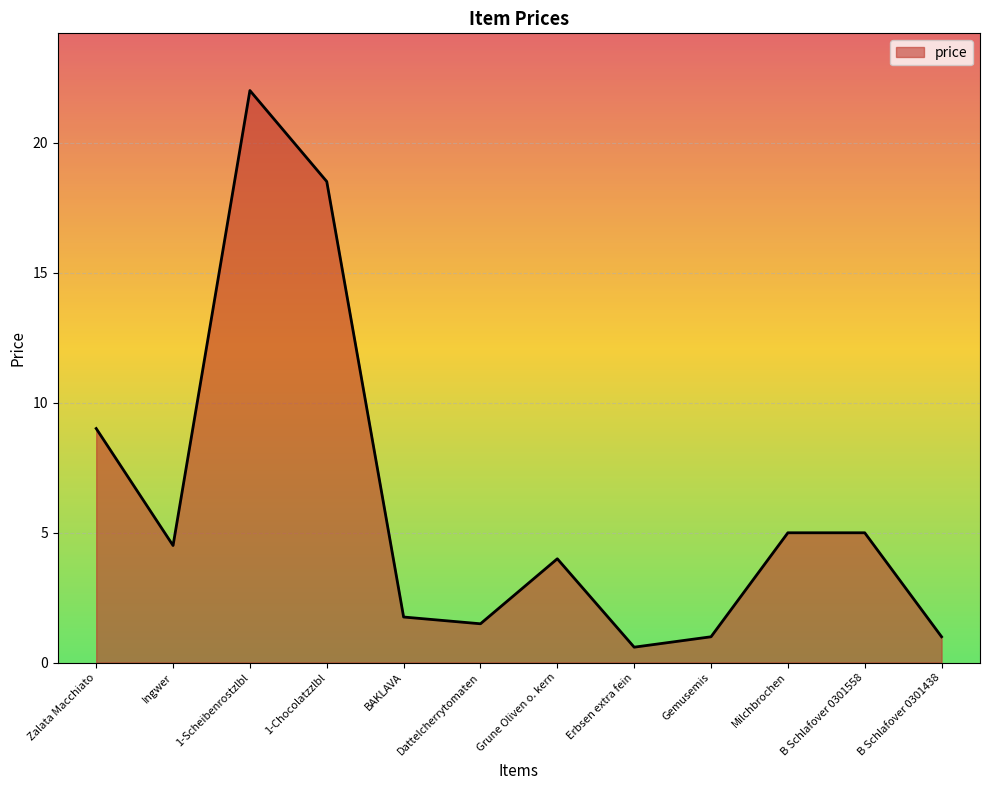

What position from the right is Grune Oliven o. kern?

6